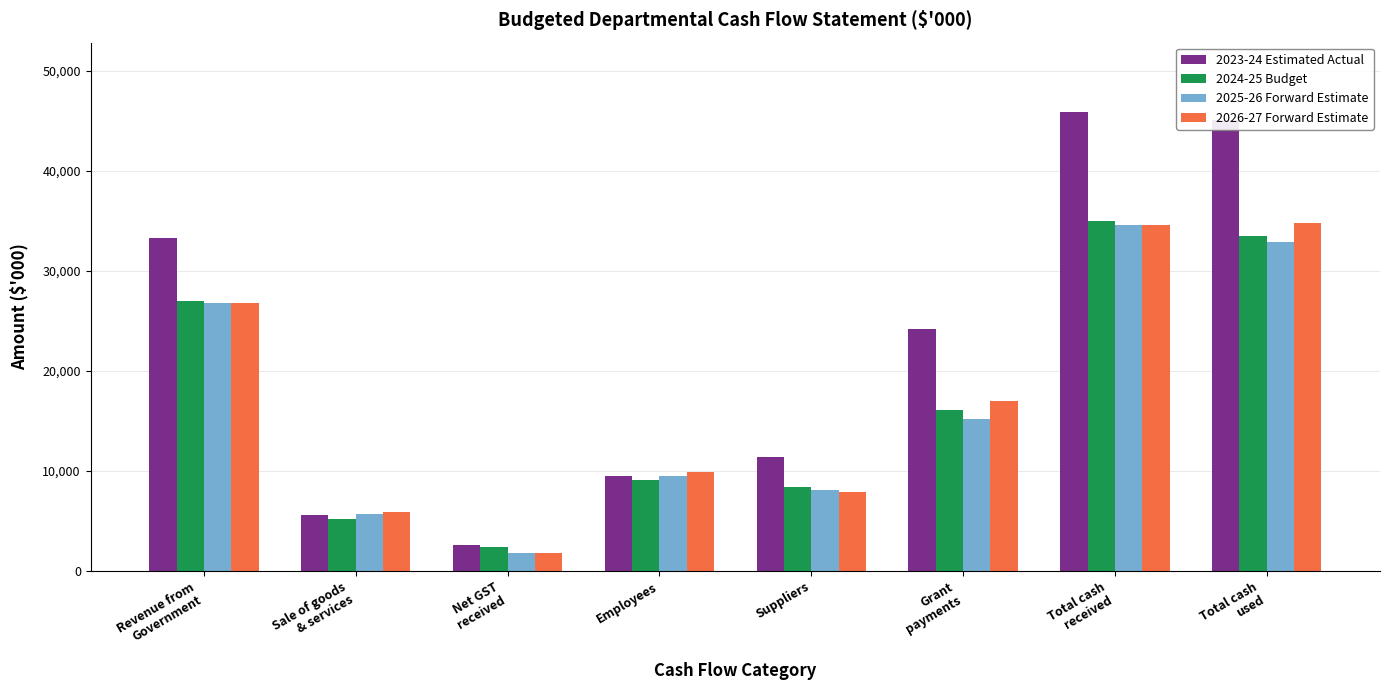

What is the label of the 7th bar from the right?

Sale of goods
& services